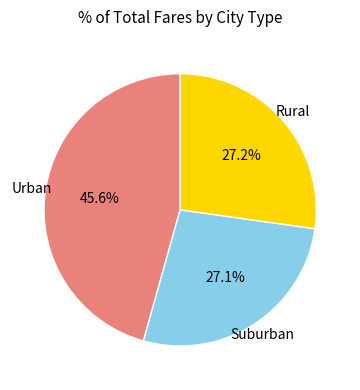

Is there a majority slice in this chart?

No